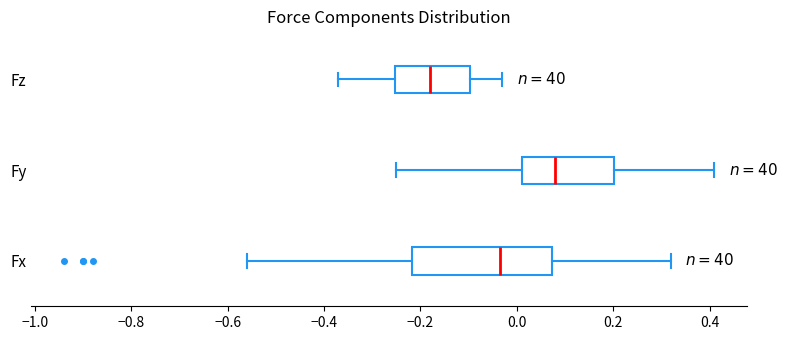

Which box is the widest, from its left edge to its right edge?

Fx